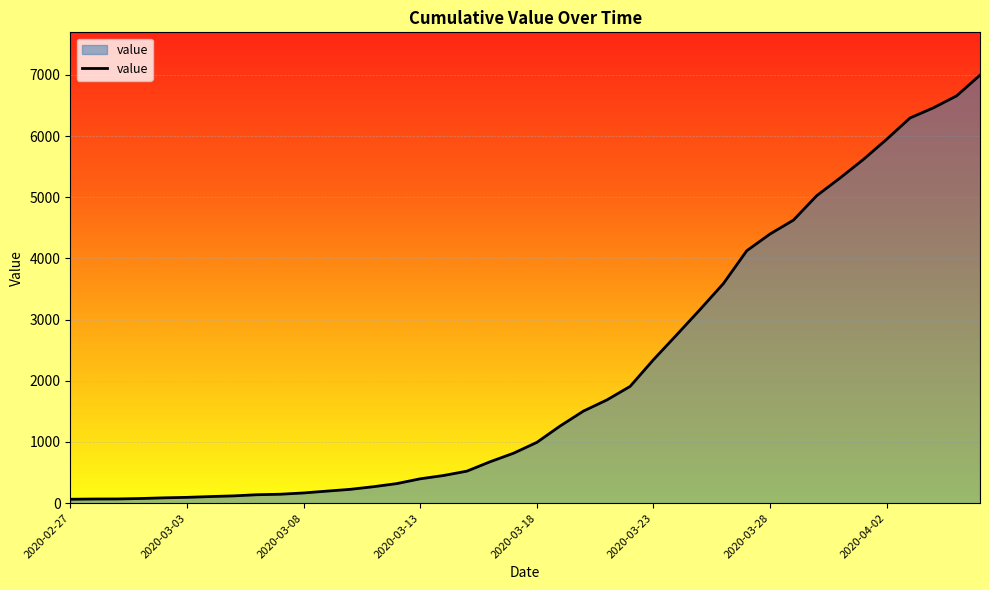

What is the maximum value shown in the chart?

6995